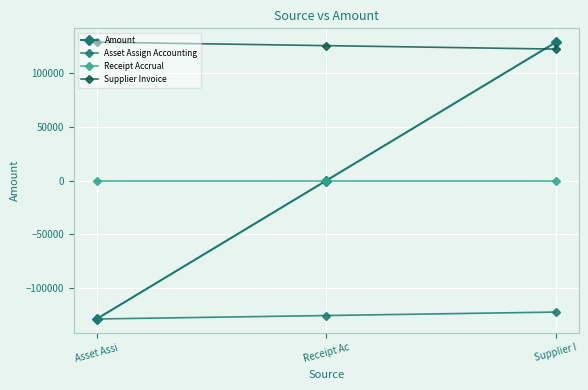

How many values in the Supplier Invoice series exceed 125549?

2